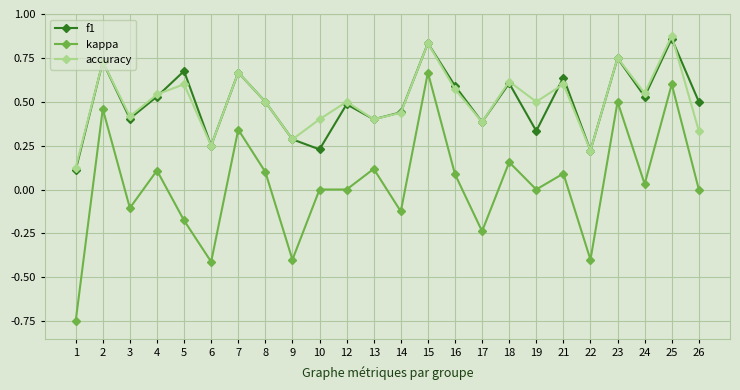

The f1 series shows 0.5 at 24. True or false?

True